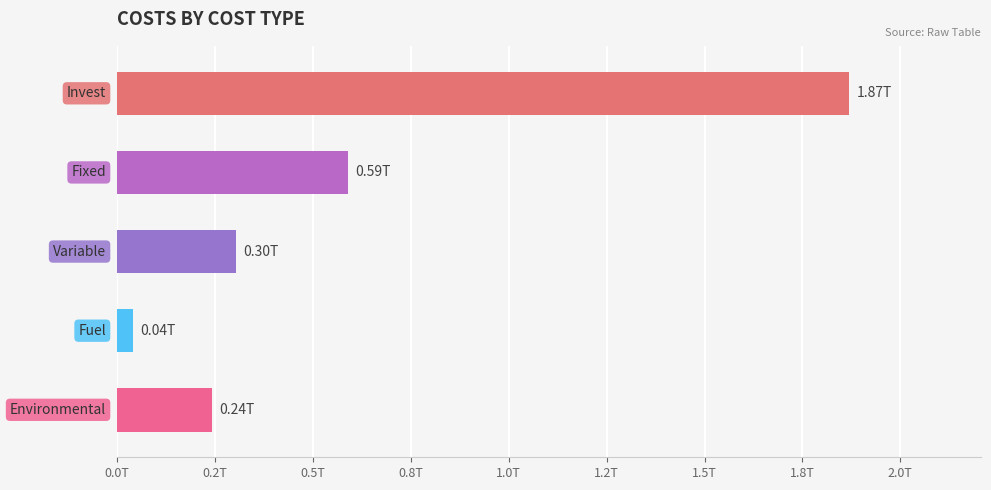

Are the bars grouped side by side (vs. stacked)?

No